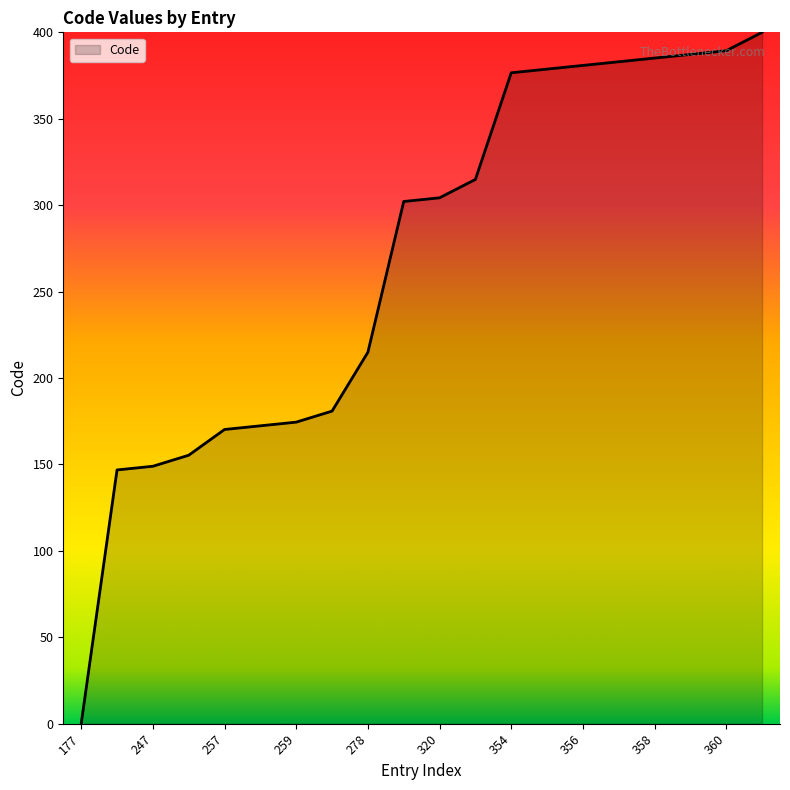

How many categories are shown in the chart?

20